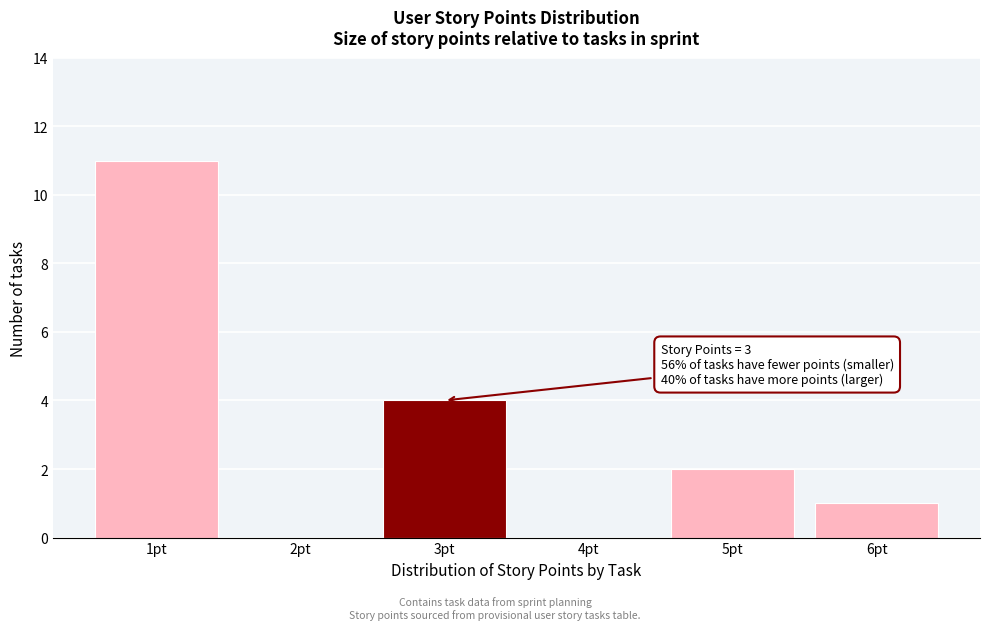

Reading left to right, list all the values displayed in this chart.

1pt=11	2pt=0	3pt=4	4pt=0	5pt=2	6pt=1